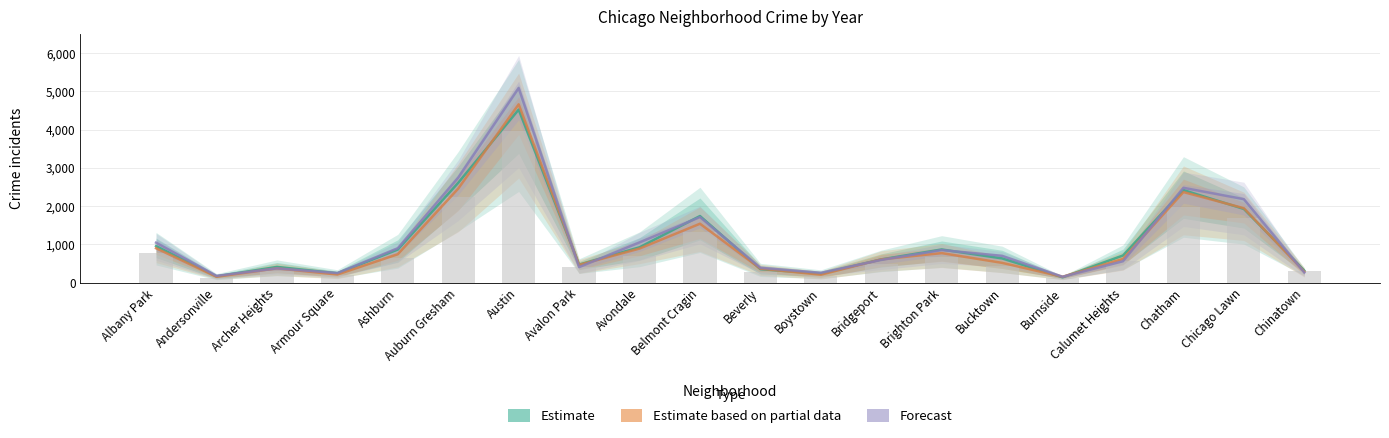

What is the approximate value of 2019 at Albany Park?

1042.5